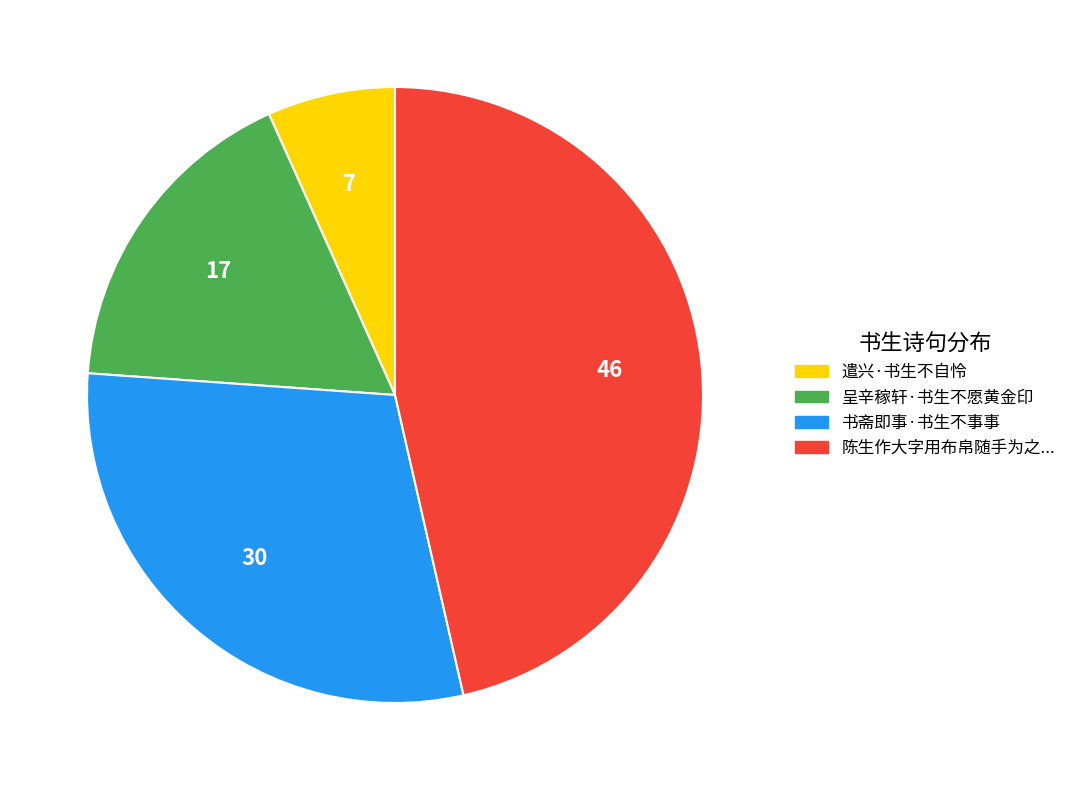

Does any single category account for the majority?

No